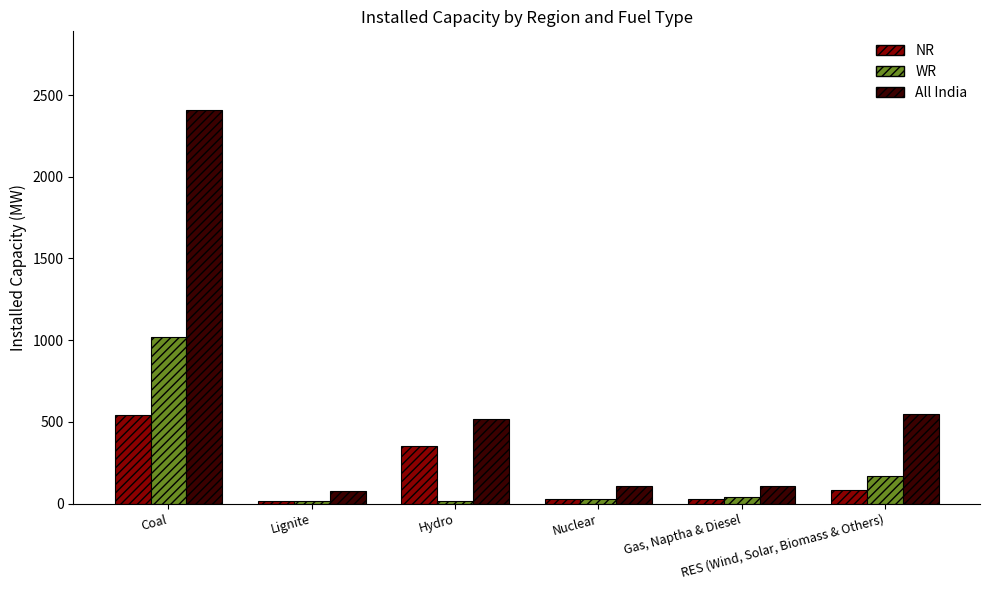

What is the sum of the All India values at Gas, Naptha & Diesel and Hydro?

625